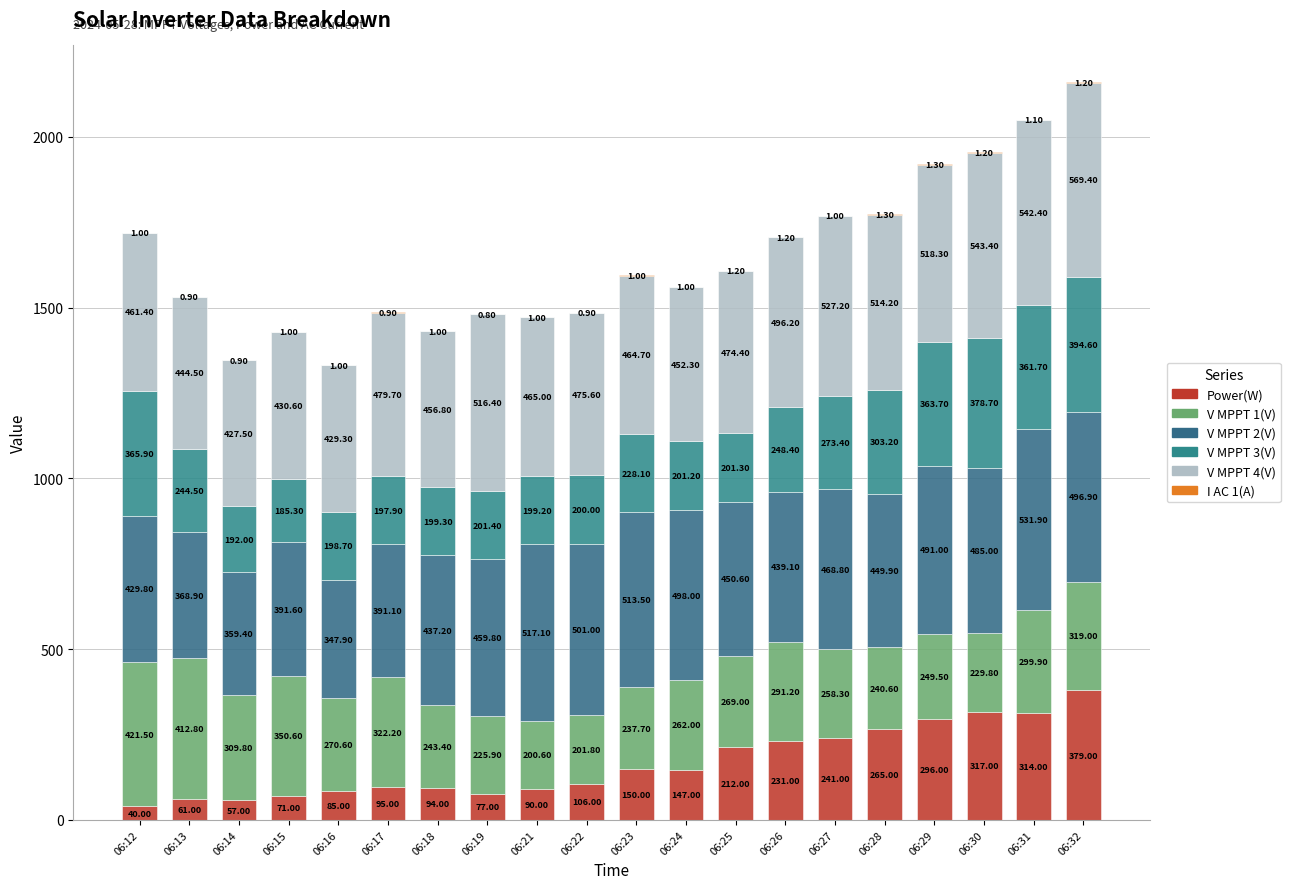

At how many categories does at least one series exceed 322?

20